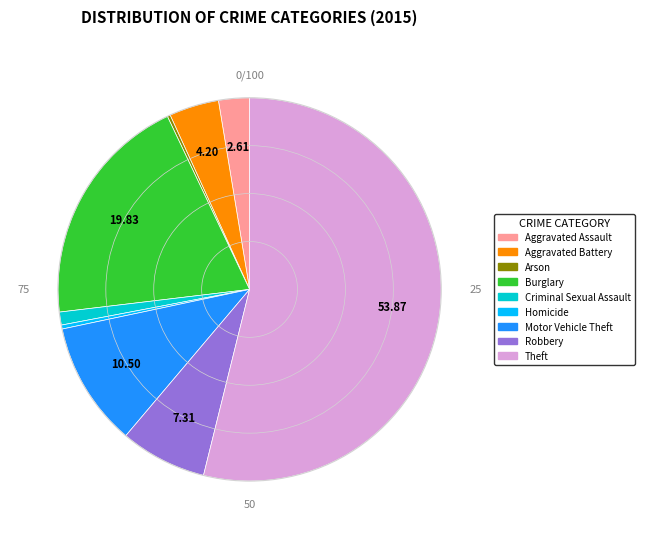

Which has a higher value, Aggravated Assault or Criminal Sexual Assault?

Aggravated Assault